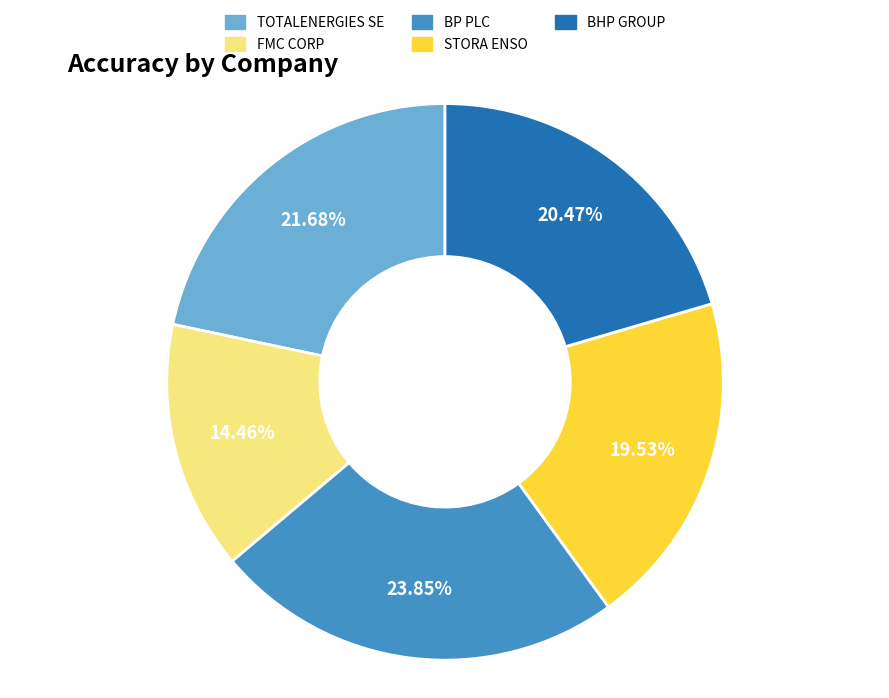

Between BHP GROUP and FMC CORP, which is larger?

BHP GROUP